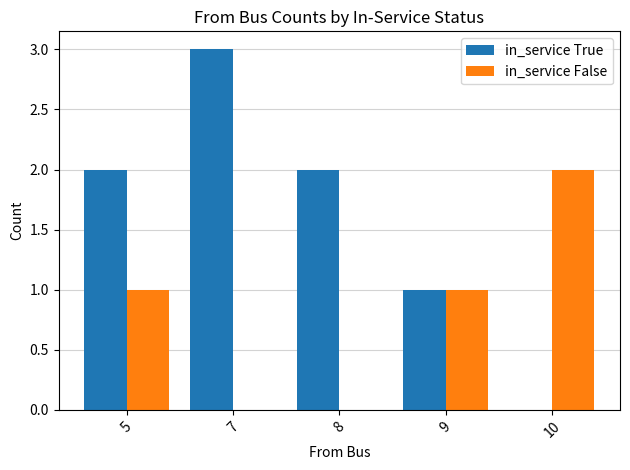

How many positive values does the in_service True series have?

4